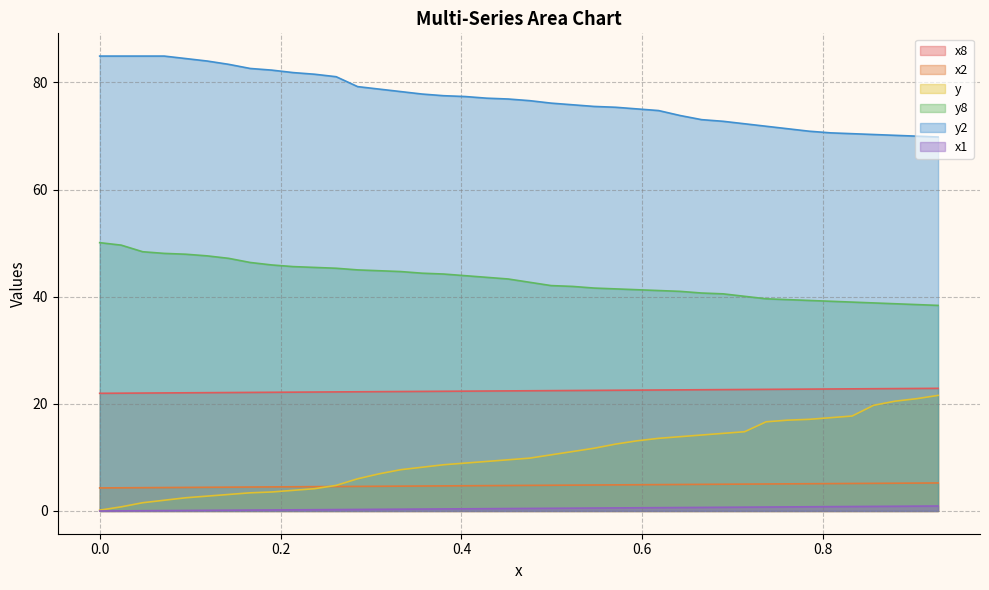

Which series has the largest total across all categories?

y2